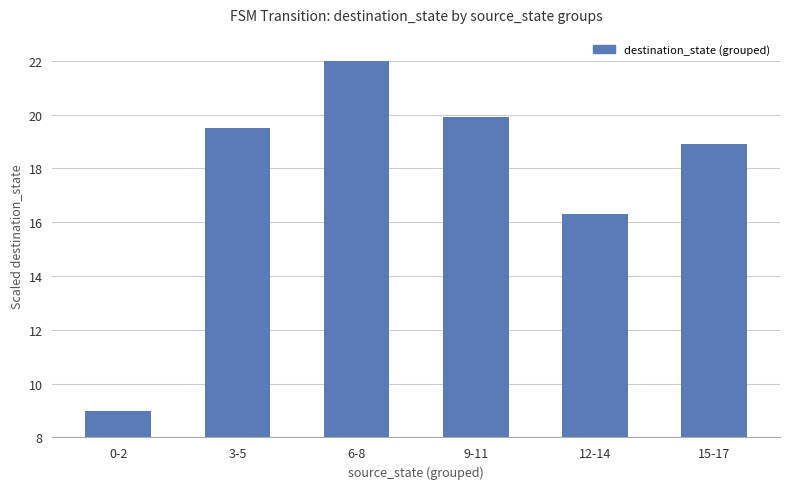

What is the sum of the values at 3-5 and 12-14?

35.8